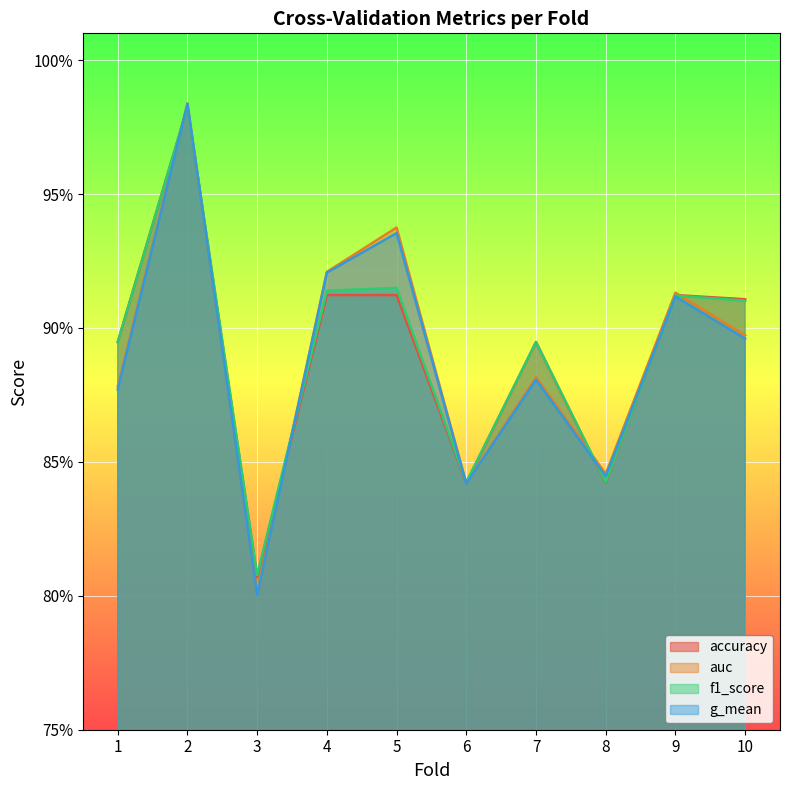

In f1_score, how many points are higher than both neighbors (excluding endpoints)?

4